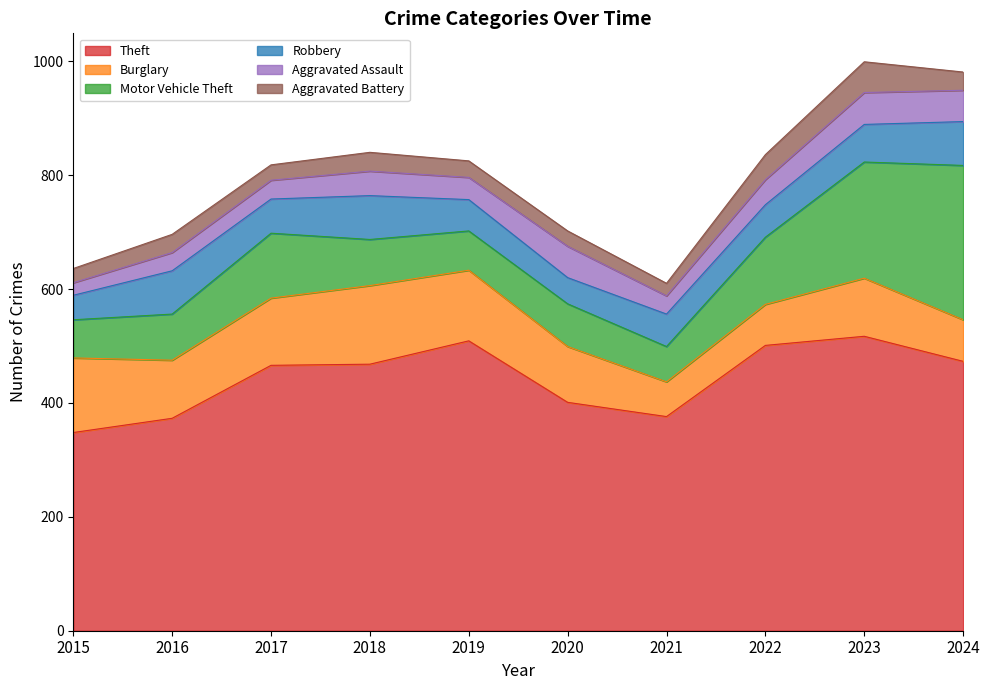

True or false: Robbery and Aggravated Battery intersect in this chart.

False